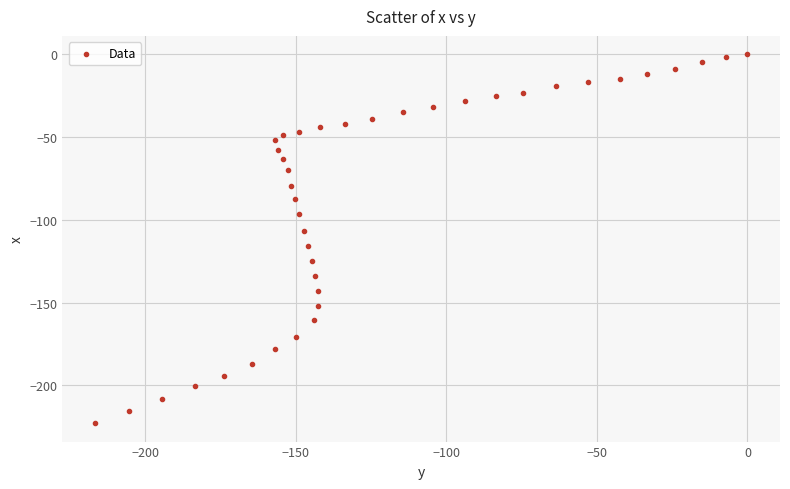

What is the range of Y values (max minus min)?

222.9